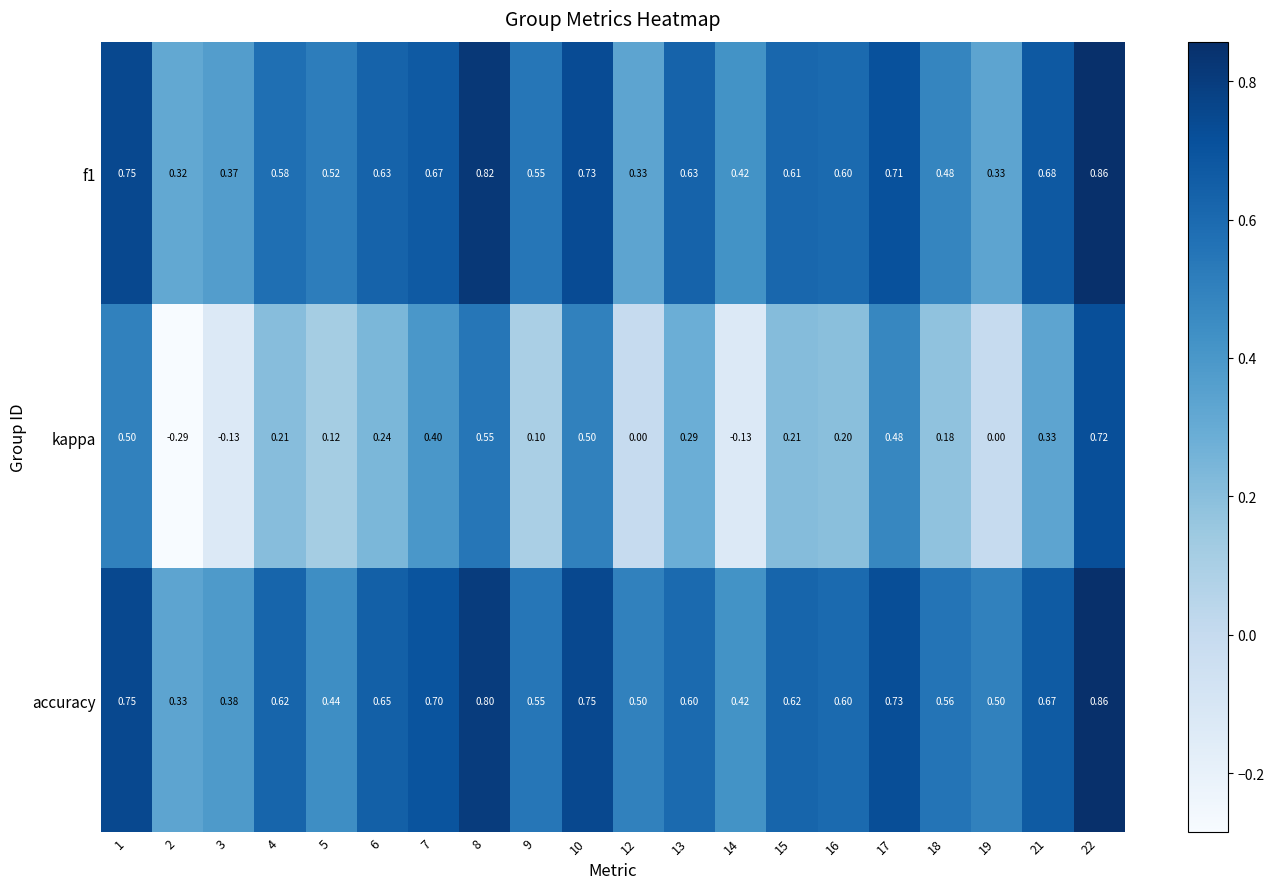

At 8, list the series in order from smallest to largest.

kappa, accuracy, f1